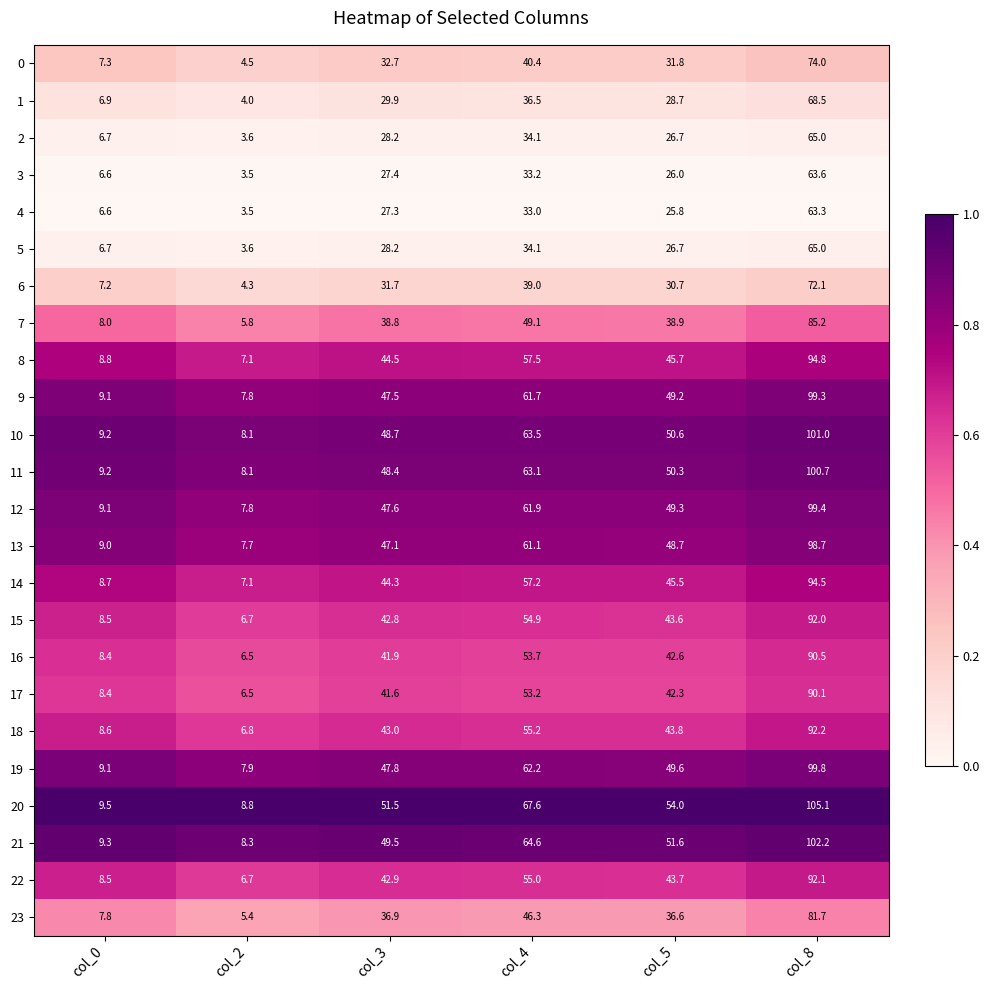

Which series has the largest range (max minus min)?

20